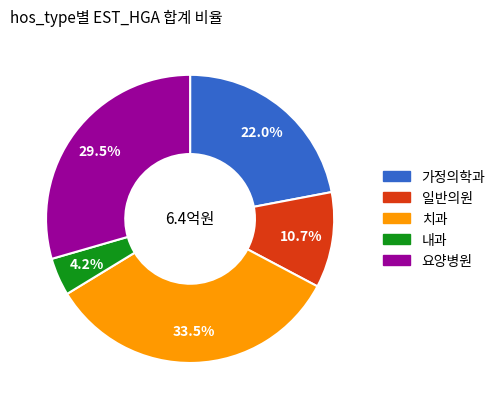

What percentage is the 일반의원 slice, to the nearest percent?

11%